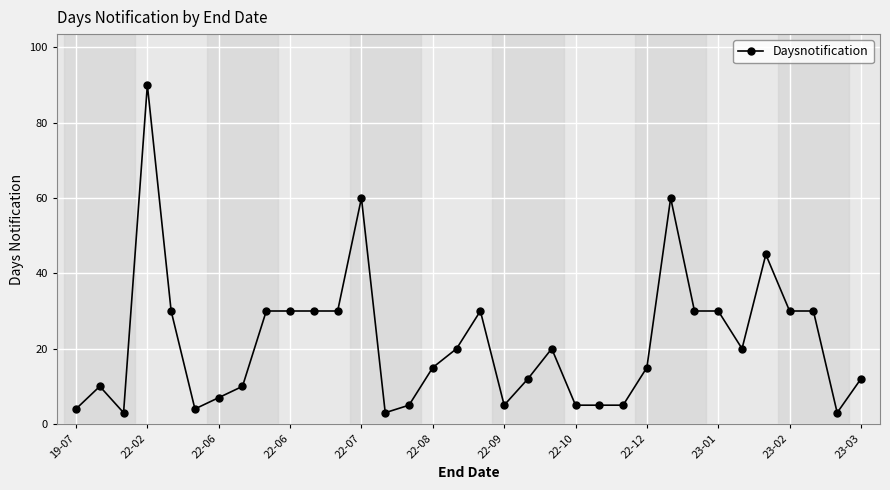

What is the maximum value shown in the chart?

90